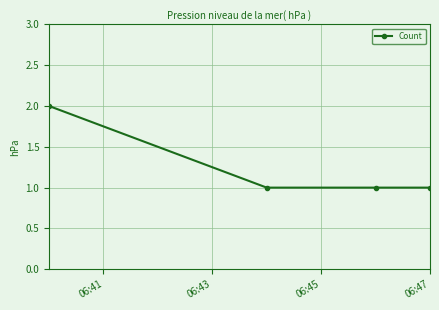

Is this an area chart (filled region under the line)?

No